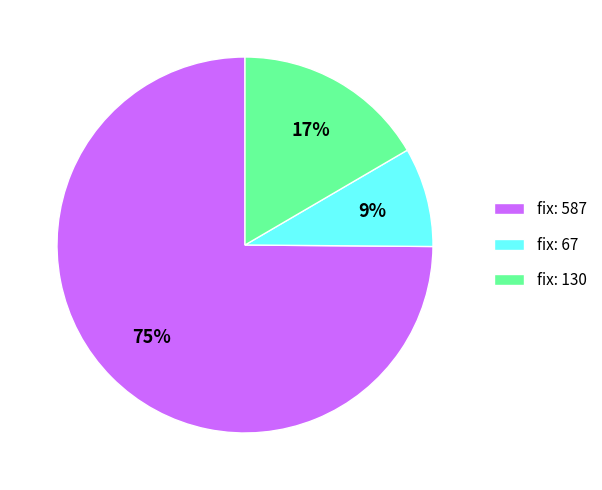

To the nearest percent, what percentage of the pie is fix: 67?

9%